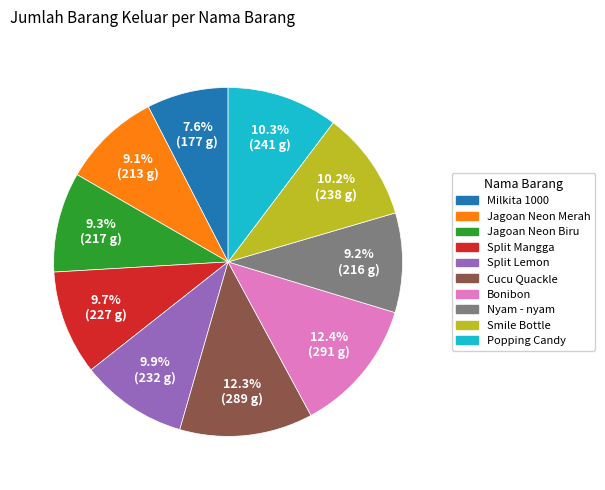

What percentage is NOT represented by Nyam - nyam?

90.8%